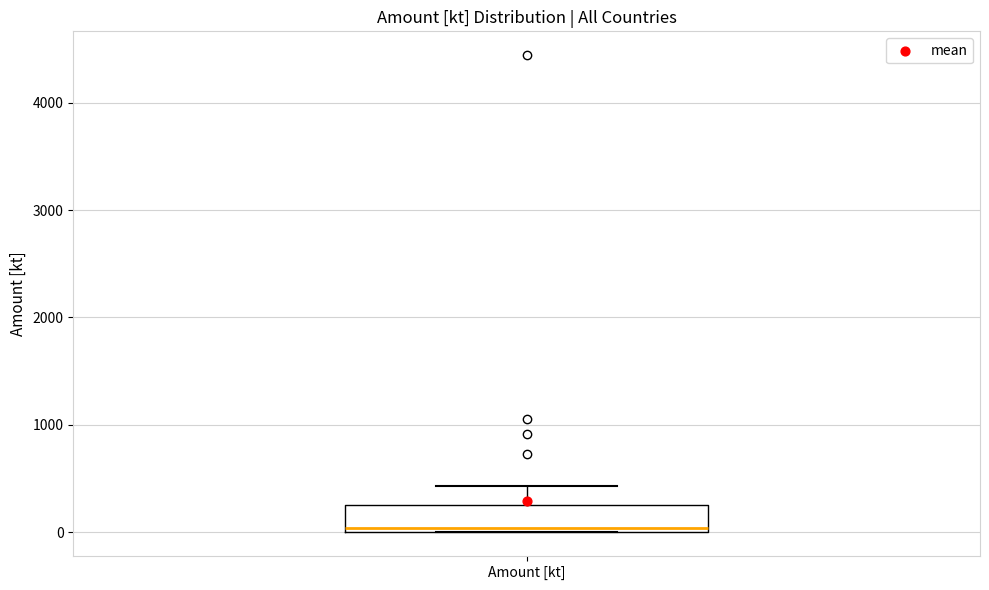

Transcribe this box plot: give where the median line is, the range the box spans, and where the two whiskers end, as read against the y-axis. The values are not printed on the chart, so give them approximately, as read against the axis.

median 0 (just above the box's lower edge), box 0 to 300, whiskers 0 to 400